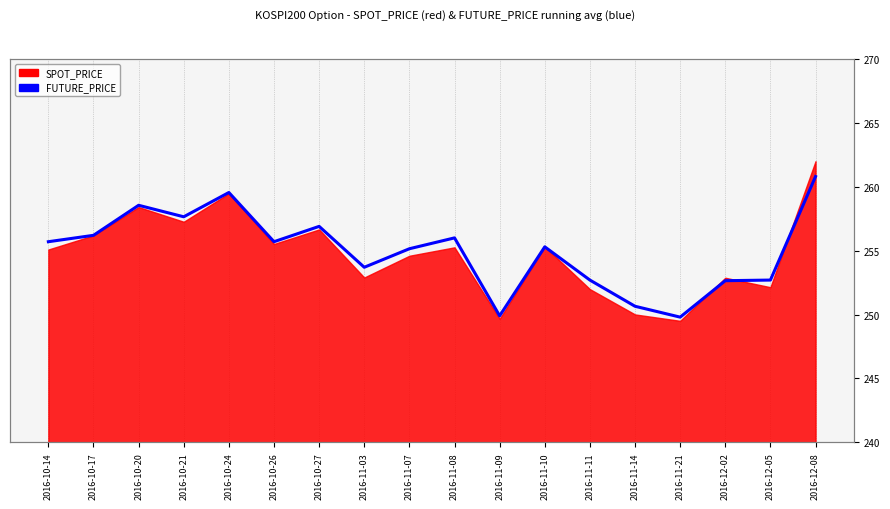

What is the smallest value displayed?

249.8